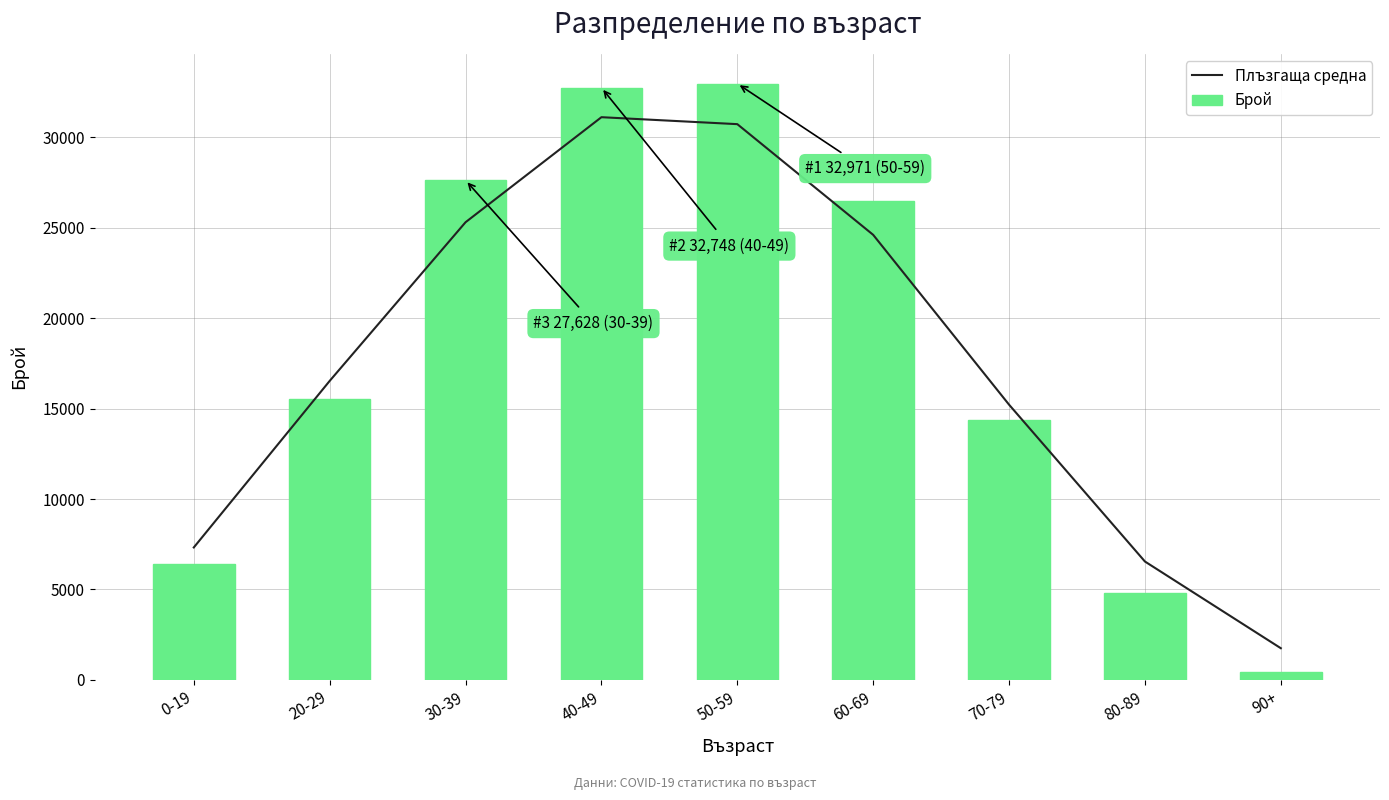

What is the spread (max minus min) of values at 50-59?

2240.0